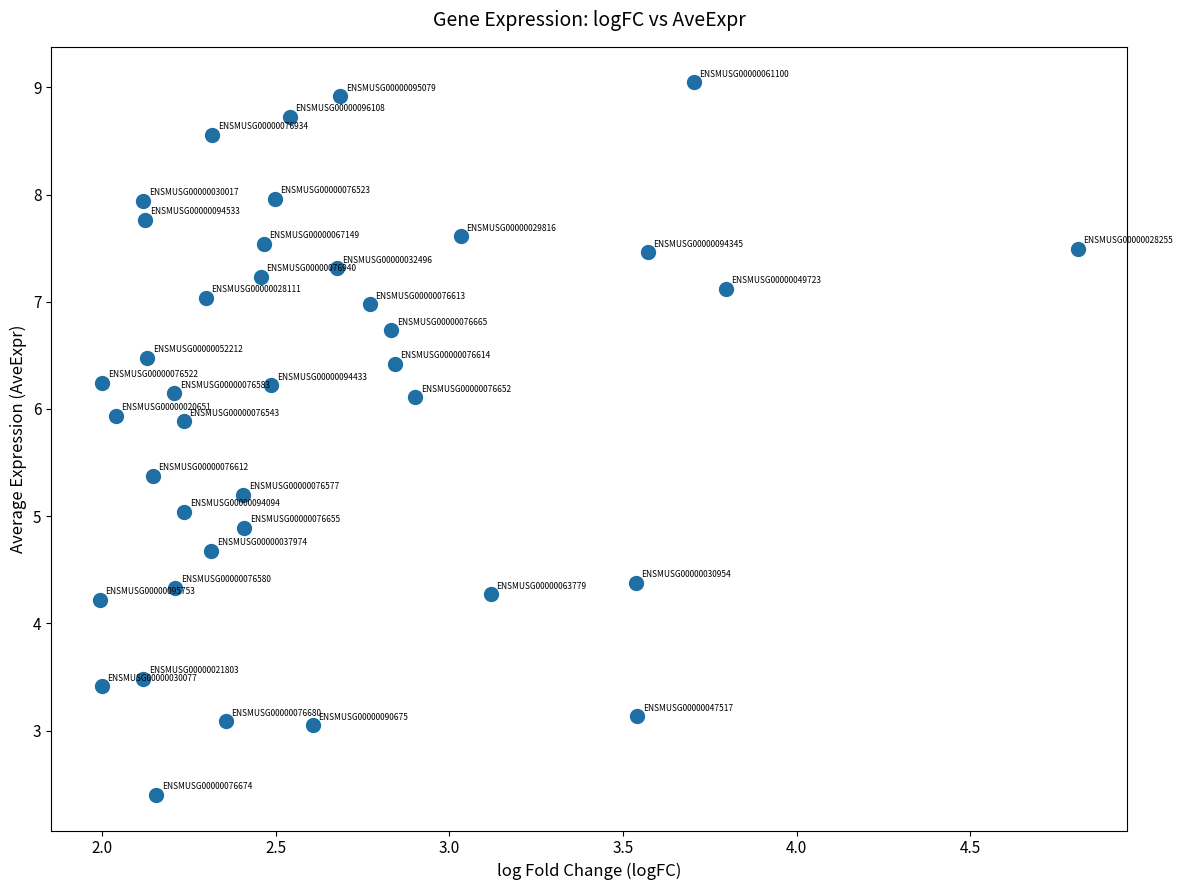

What is the range of X values (max minus min)?

2.8